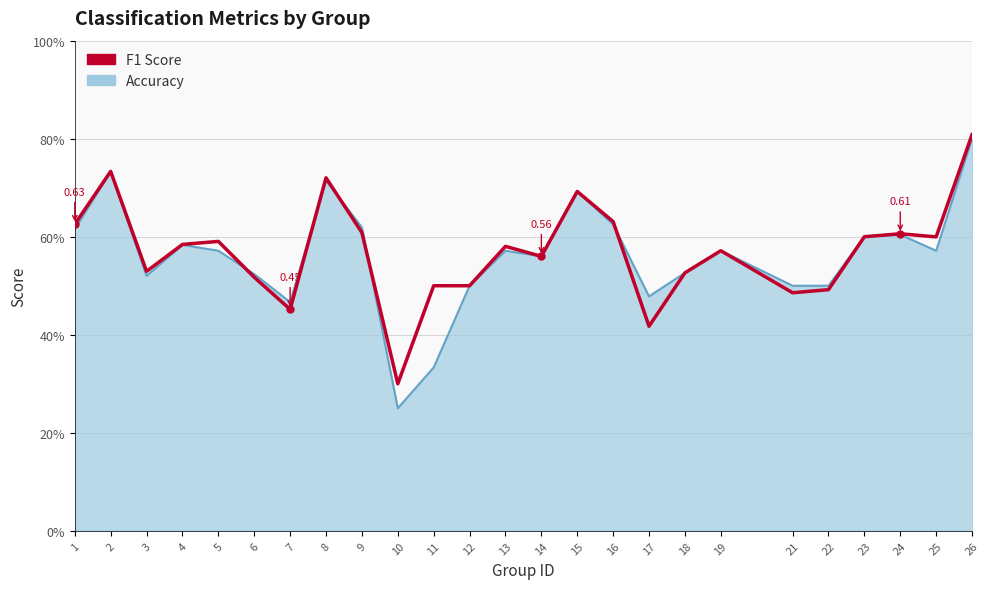

At which category does the chart reach its minimum across all series?

10